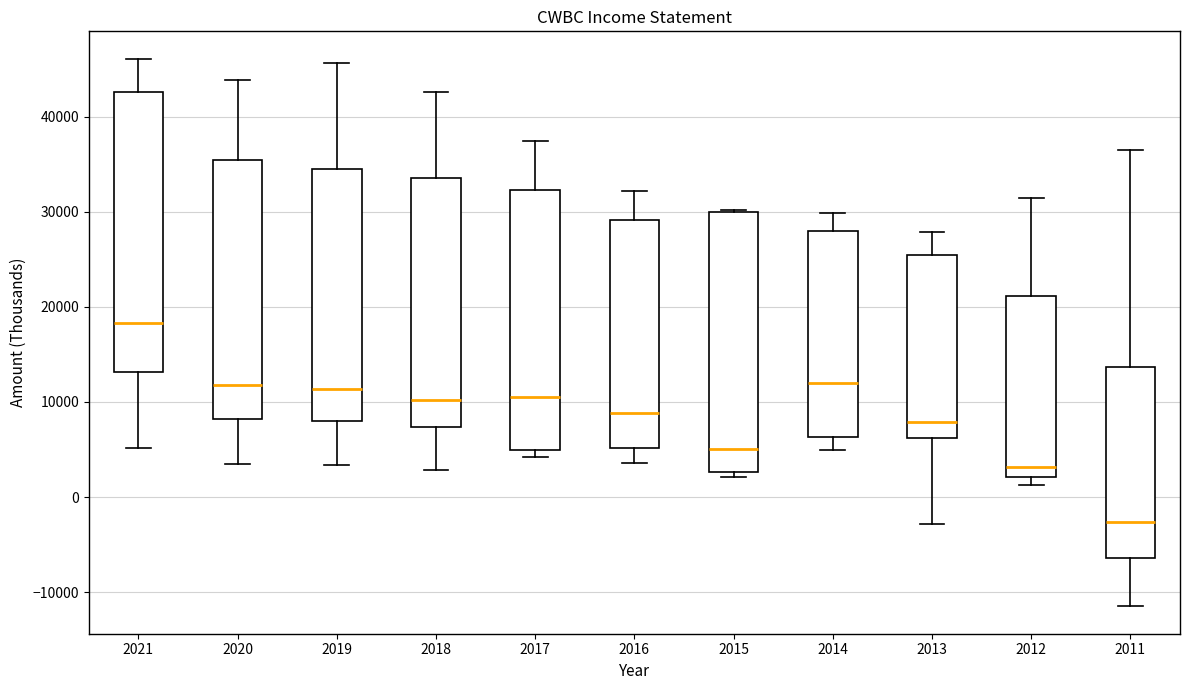

Which box has the lowest median line?

2011